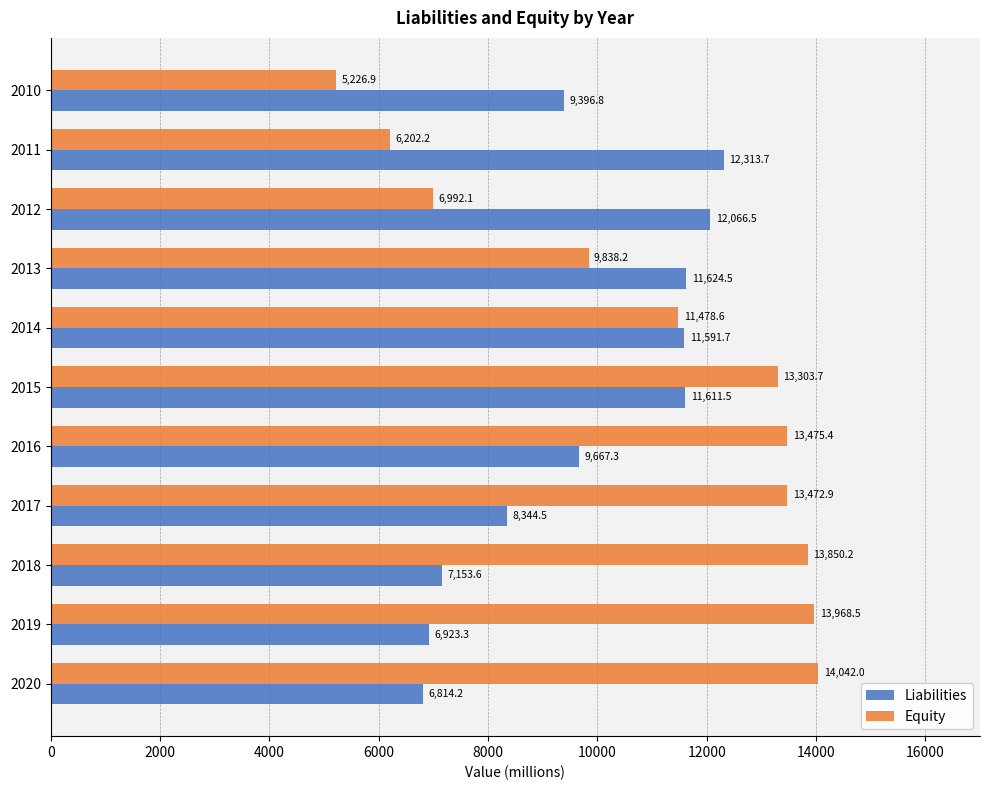

What is the minimum value shown in the chart?

5226.9